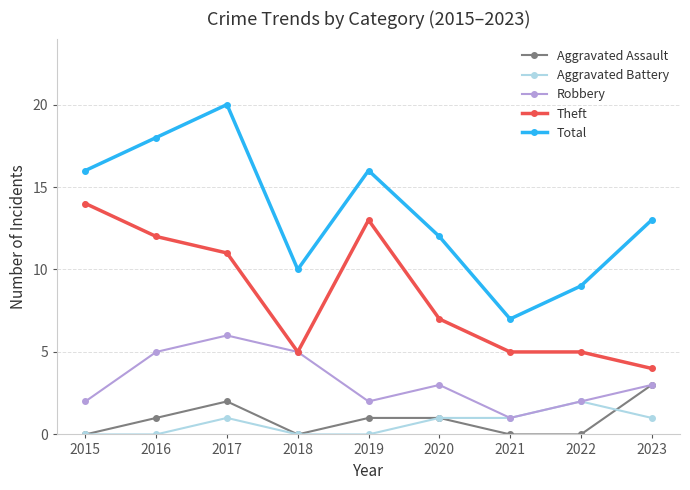

Count the Aggravated Assault values in the range 0 to 1.

7